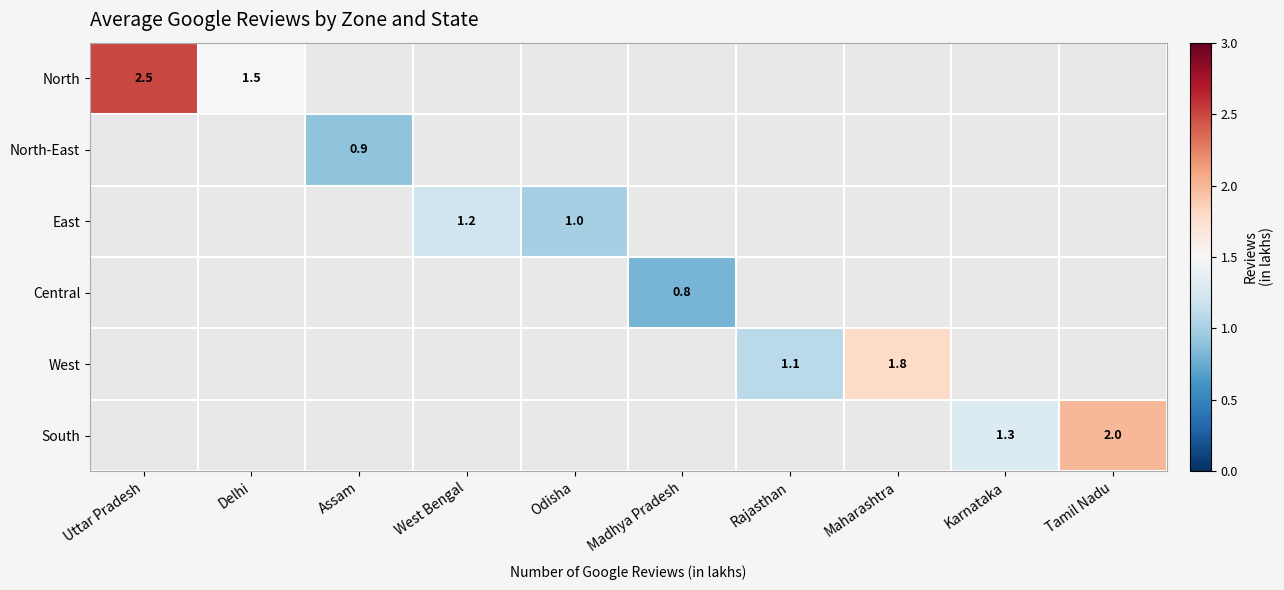

At how many categories does at least one series exceed 1?

7